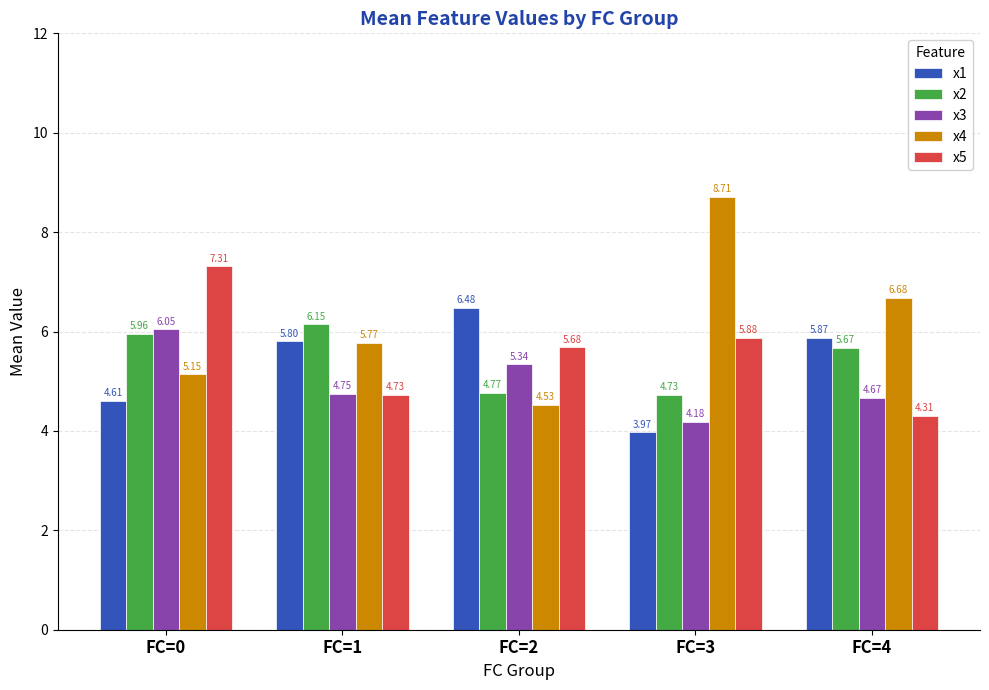

What is the maximum value shown in the chart?

8.7